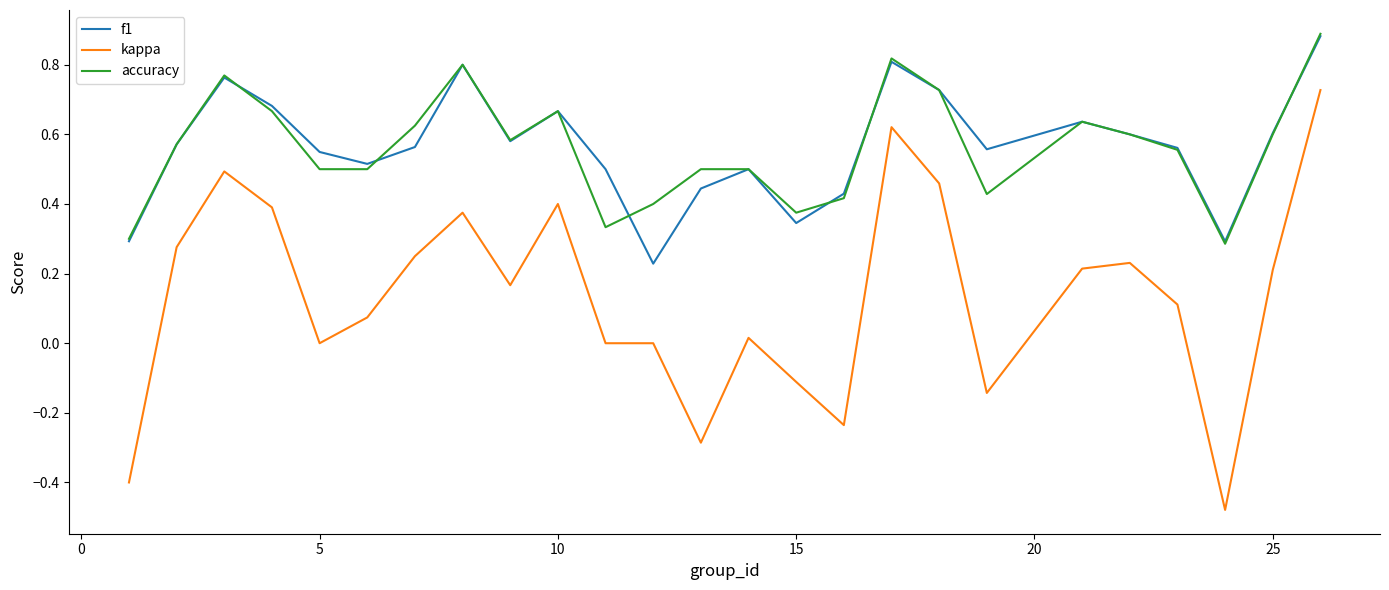

True or false: f1 and kappa intersect in this chart.

False